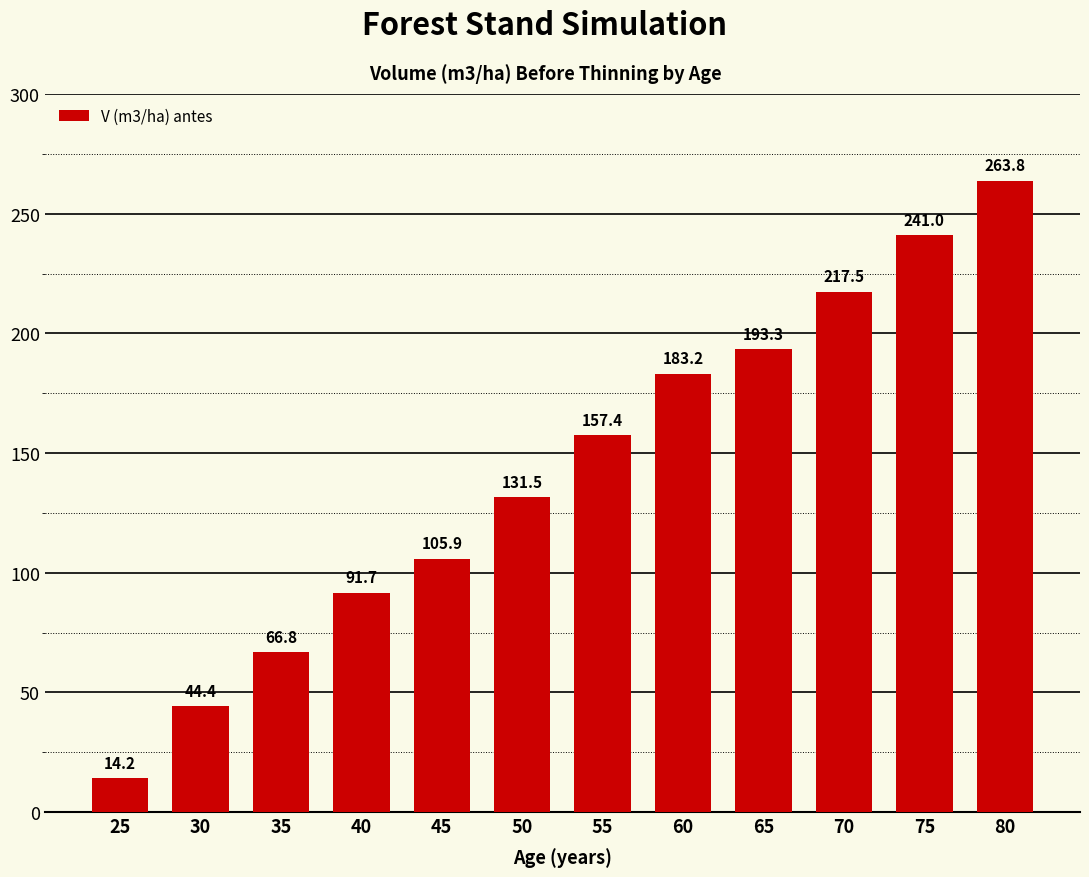

Which has a higher value, 65 or 40?

65